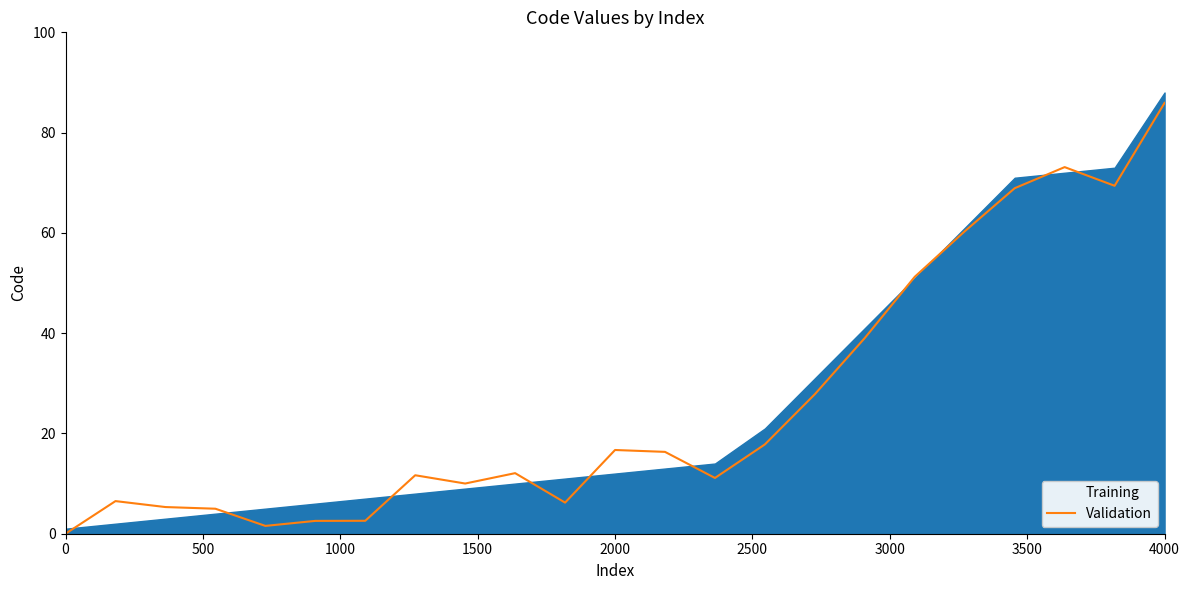

What are all the series names shown in the legend?

Training, Validation